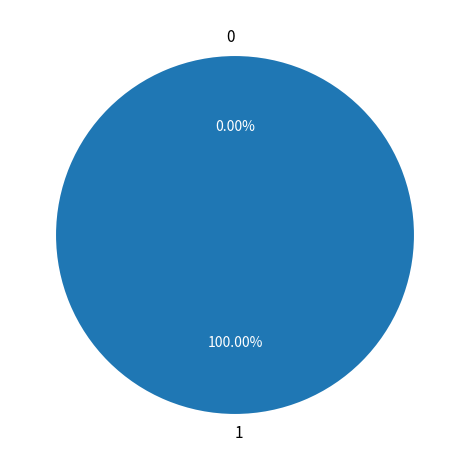

Combined, do 0 and 1 account for over 50%?

Yes